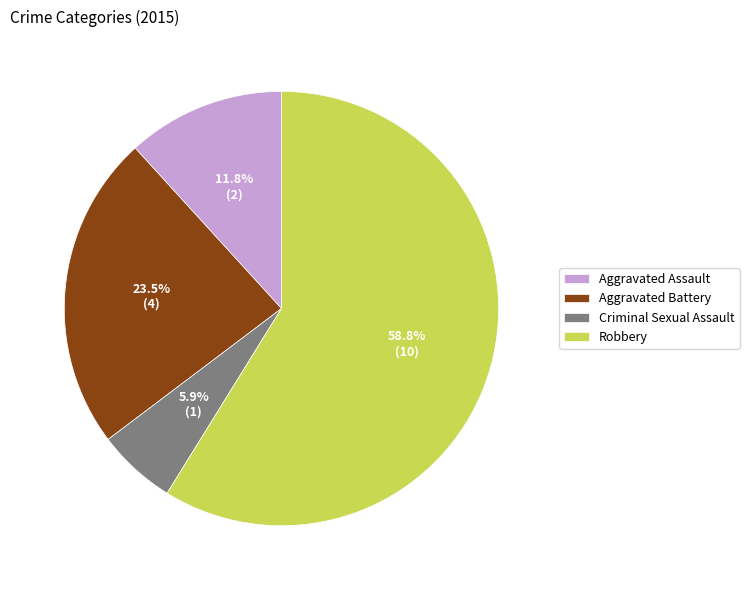

What is the ratio of the value at Aggravated Battery to the value at Robbery?

0.4